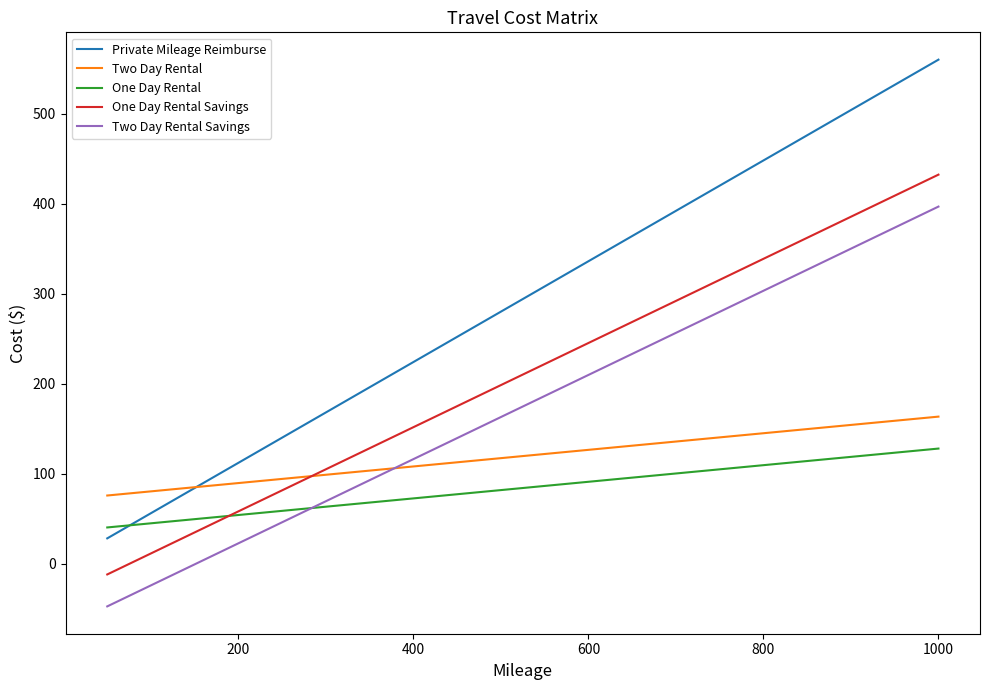

Rank the series by their average value, from highest to lowest.

Private Mileage Reimburse, One Day Rental Savings, Two Day Rental Savings, Two Day Rental, One Day Rental